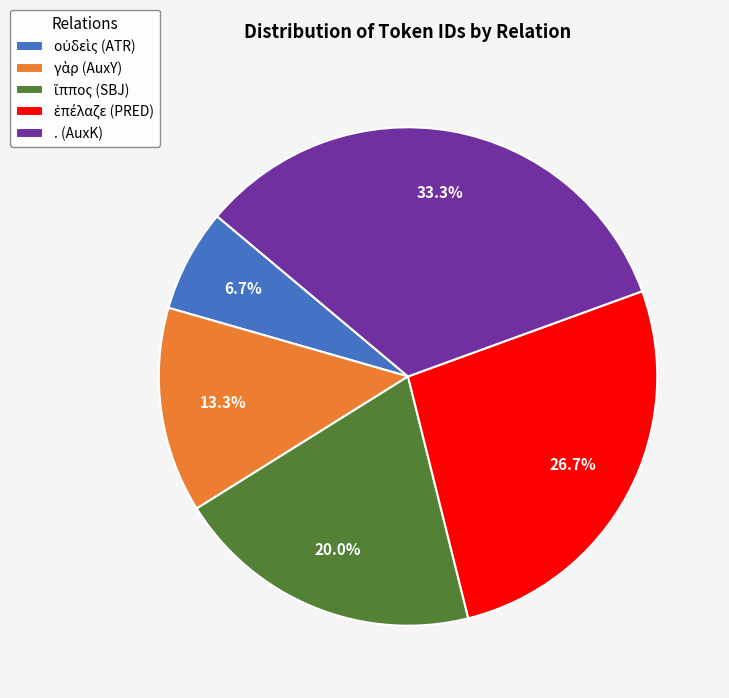

What portion of the pie excludes . (AuxK)?

66.7%